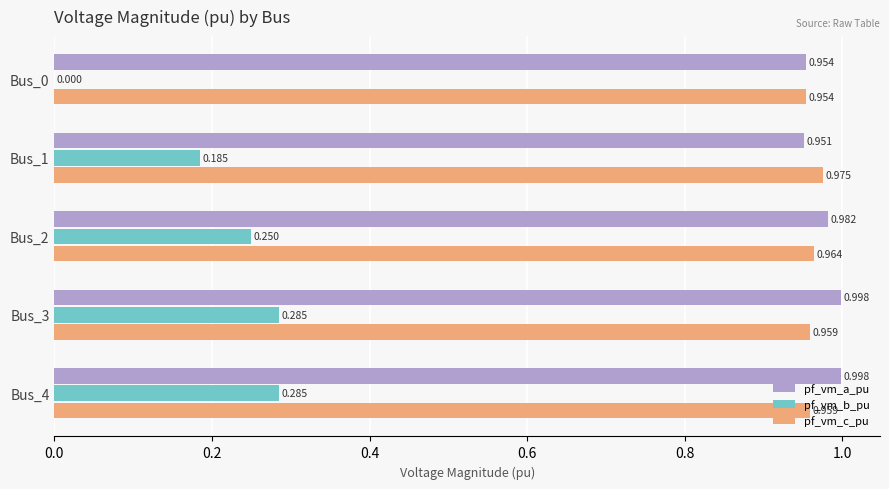

What are all the series names shown in the legend?

pf_vm_a_pu, pf_vm_b_pu, pf_vm_c_pu